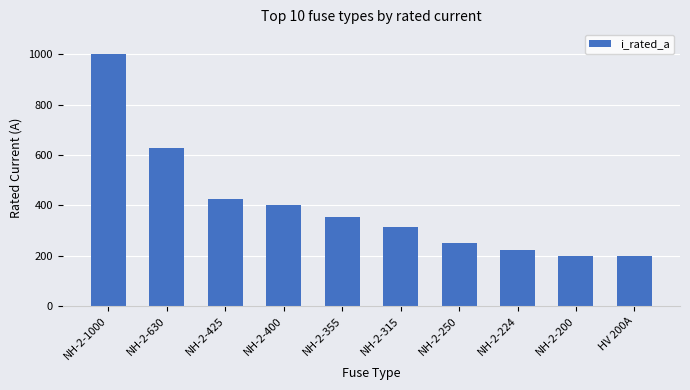

Approximately how many times larger is the value at NH-2-425 compared to HV 200A?

2.1